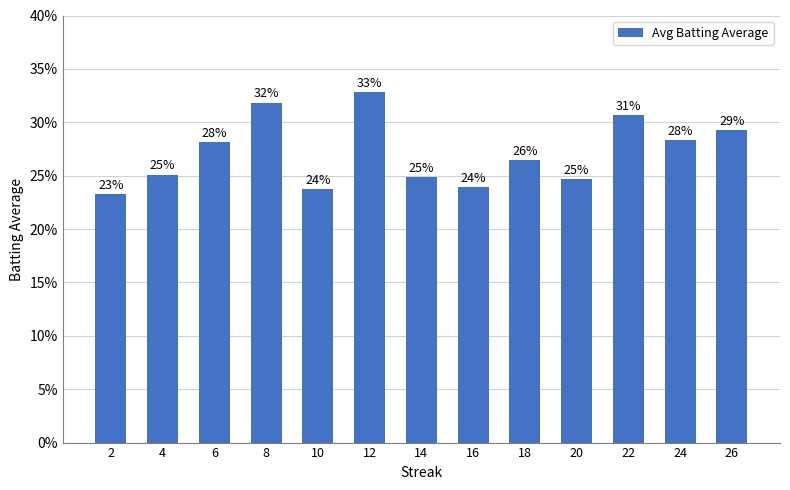

Reading left to right, what are all the values shown in this chart?

0.2	0.3	0.3	0.3	0.2	0.3	0.2	0.2	0.3	0.2	0.3	0.3	0.3